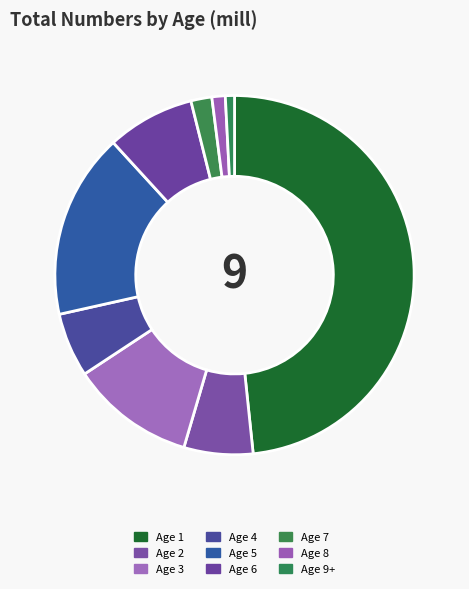

Is Age 3 the majority of the pie?

No